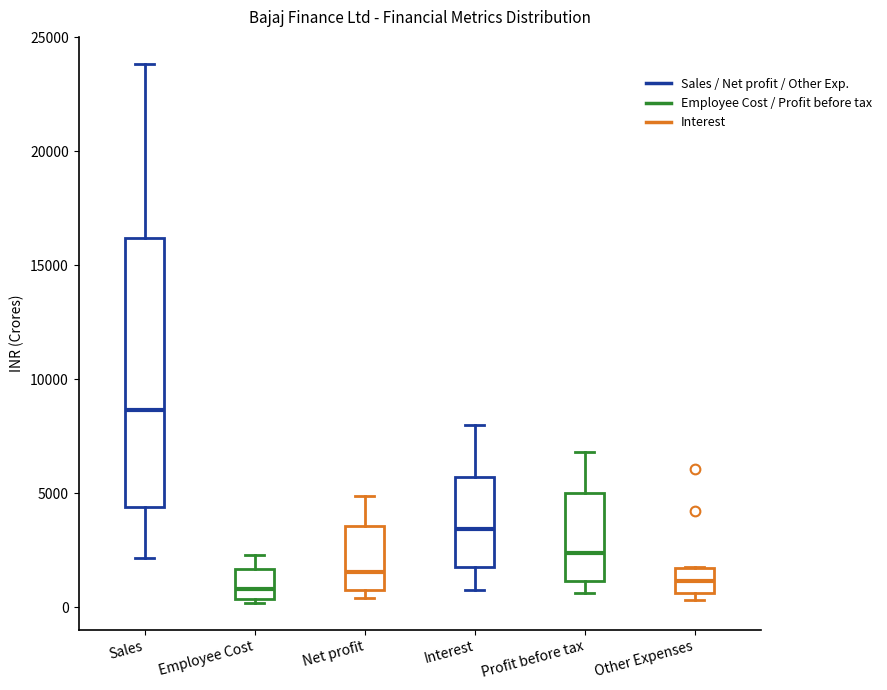

Reading left to right, transcribe this box plot: for each box, give where its median line is, the range the box spans, and where its two whiskers end, as read against the y-axis. The values are not printed on the chart, so give them approximately, as read against the axis.

Sales: median 8500, box 4500 to 16000, whiskers 2000 to 24000
Employee Cost: median 1000, box 500 to 1500, whiskers 0 to 2500
Net profit: median 1500, box 1000 to 3500, whiskers 500 to 5000
Interest: median 3500, box 2000 to 5500, whiskers 1000 to 8000
Profit before tax: median 2500, box 1000 to 5000, whiskers 500 to 7000
Other Expenses: median 1000, box 500 to 1500, whiskers 500 (just below the box's lower edge) to 2000